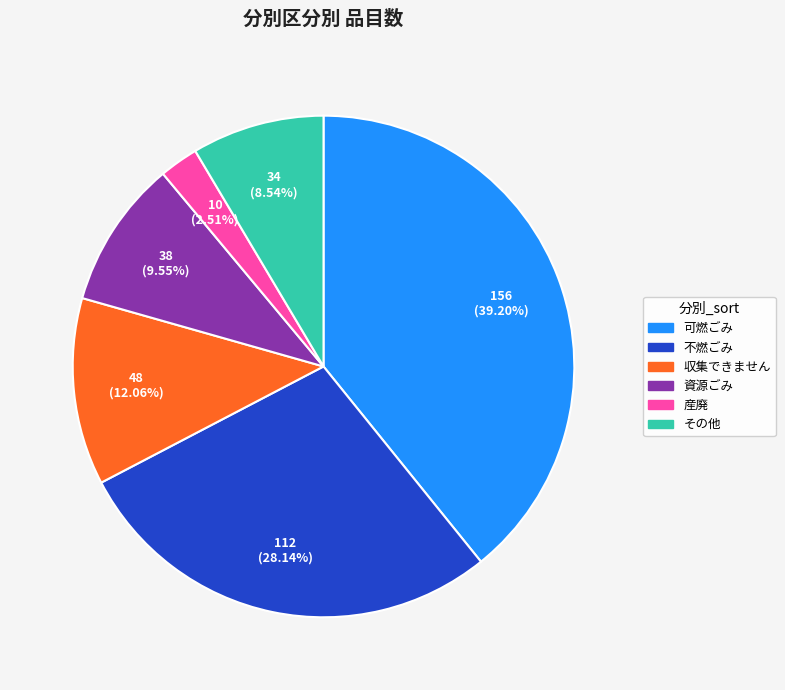

Is the sum of 産廃 and 資源ごみ greater than half?

No